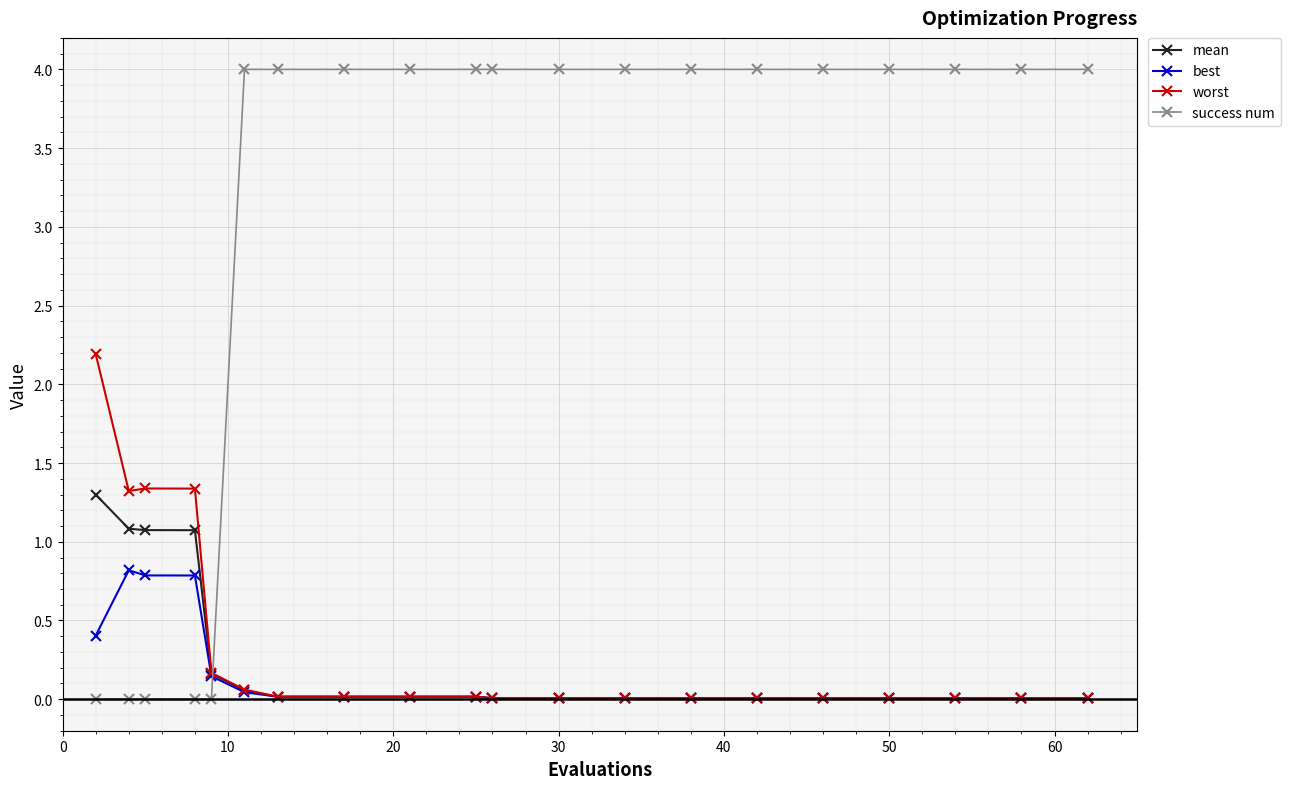

What is the greatest value displayed?

4.0